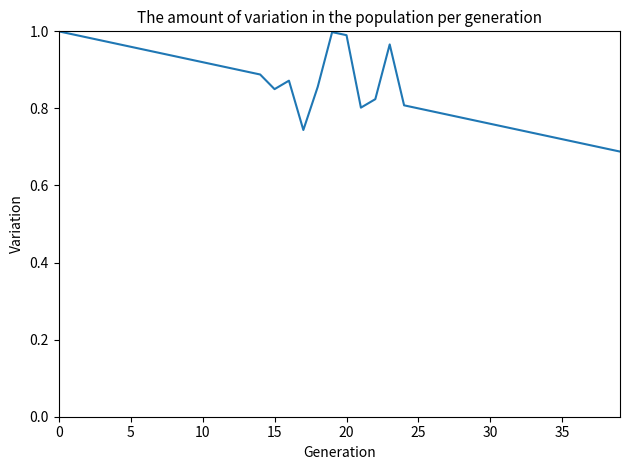

What is the difference between the maximum and minimum values?

0.3